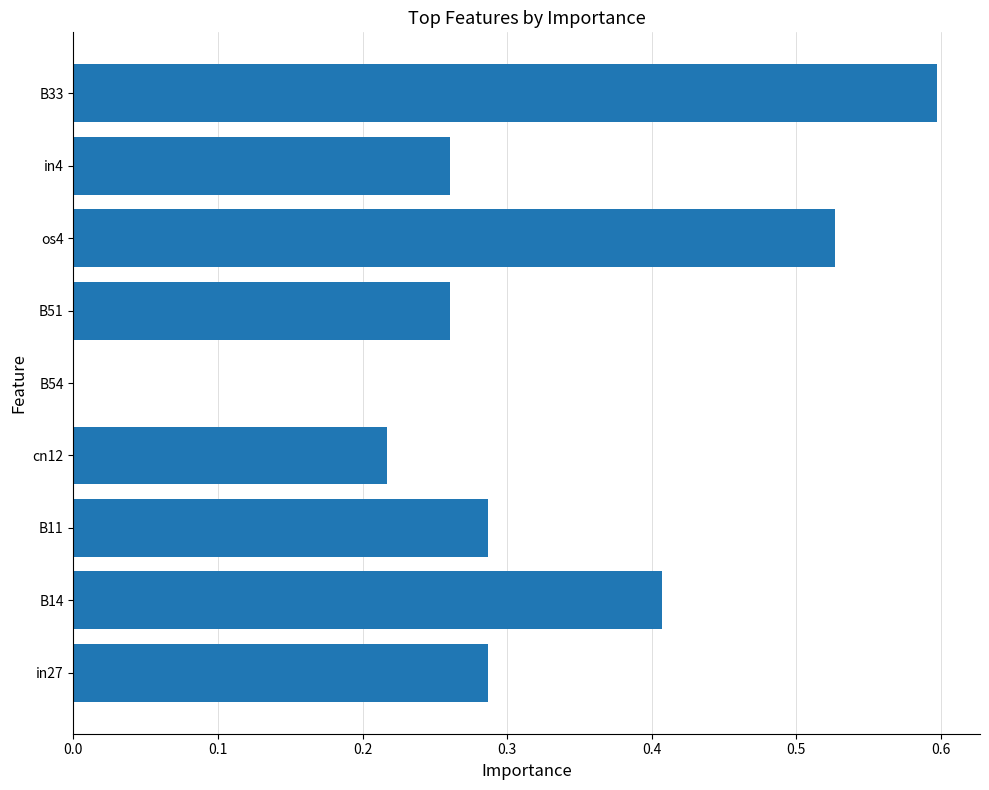

What is the sum of the values at in4 and B14?

0.7